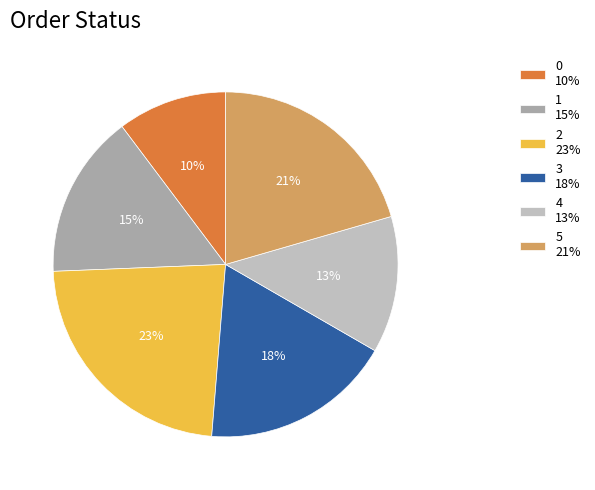

True or false: 5 accounts for 21% of the total.

True